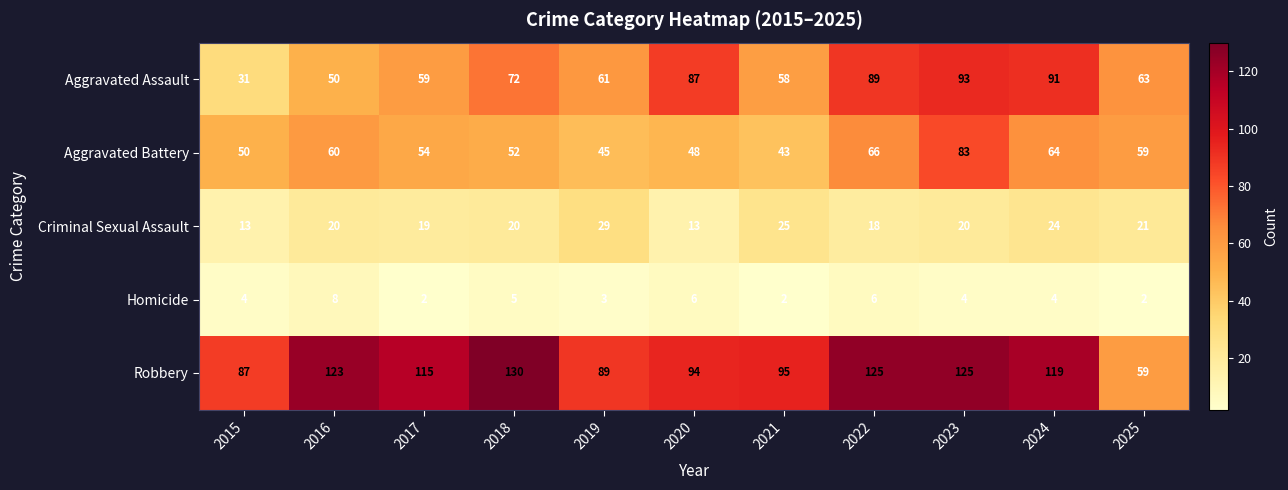

At how many categories does at least one series exceed 28?

11